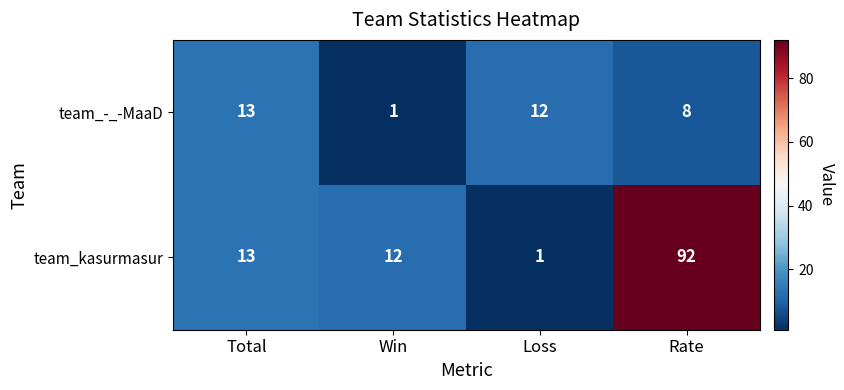

How many series are shown in this chart?

2